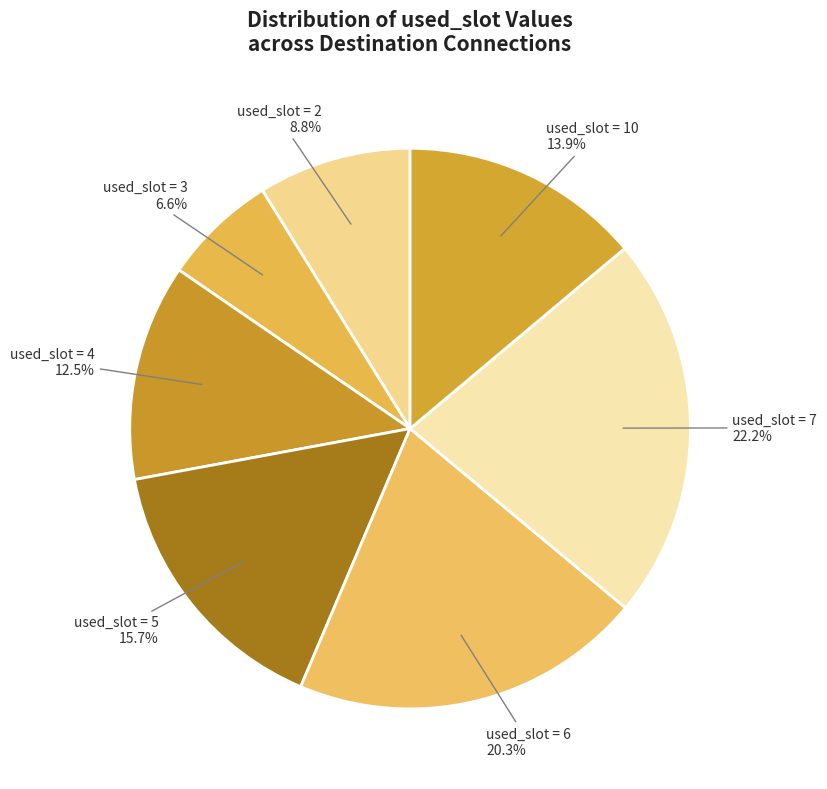

How many slices are in this pie chart?

7